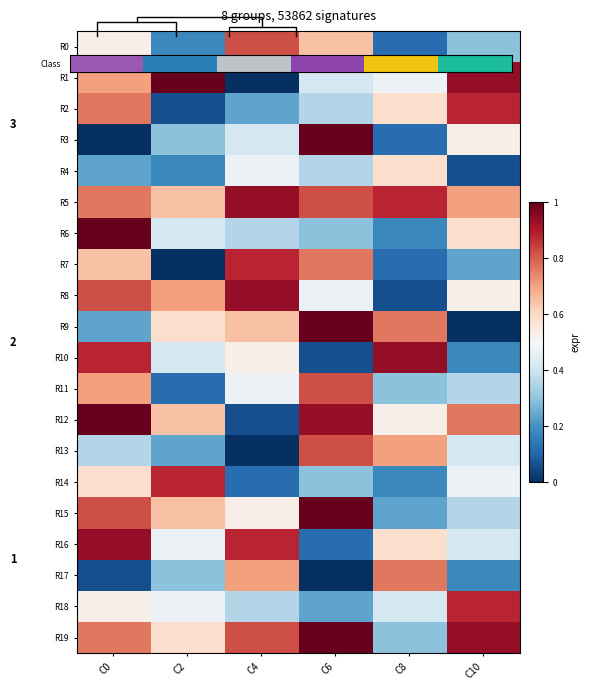

What value does the R15 series have at C8?

0.2